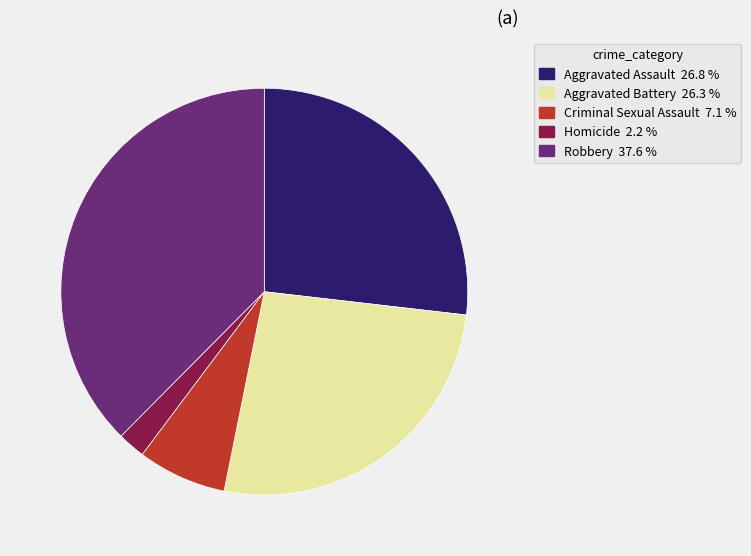

Do Homicide and Robbery together represent more than half of the pie?

No